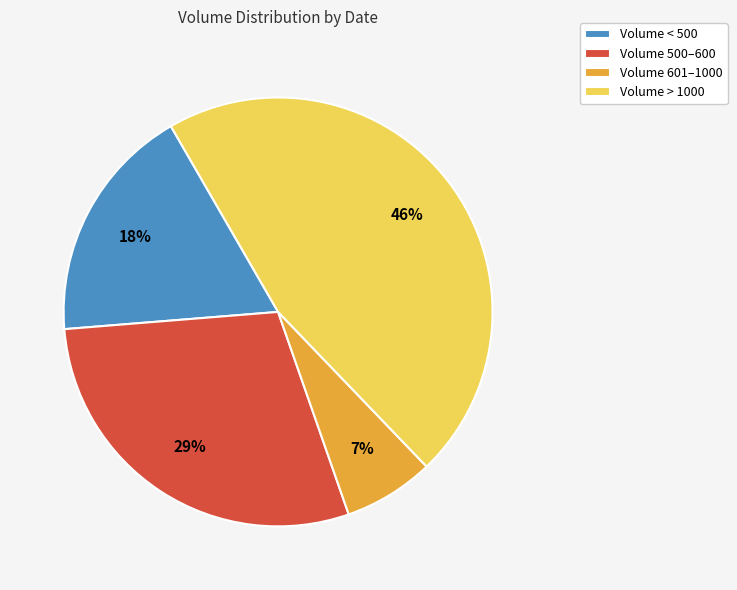

Is it true that Volume < 500 is 18% of the pie?

True